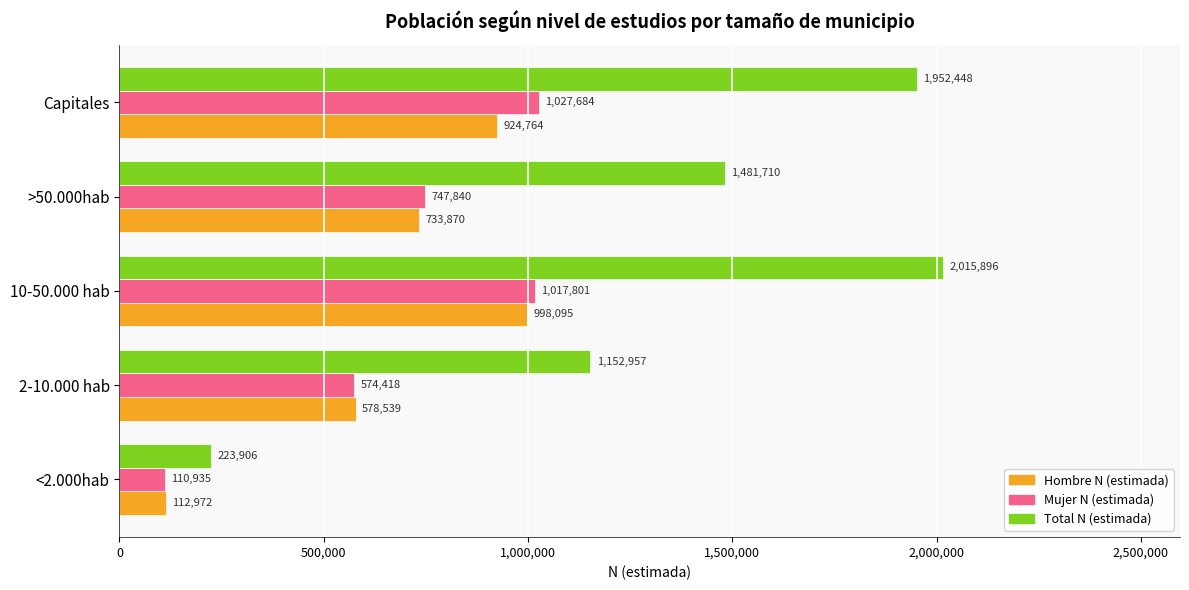

Is it true that Hombre N (estimada) equals 924764 at Capitales?

True